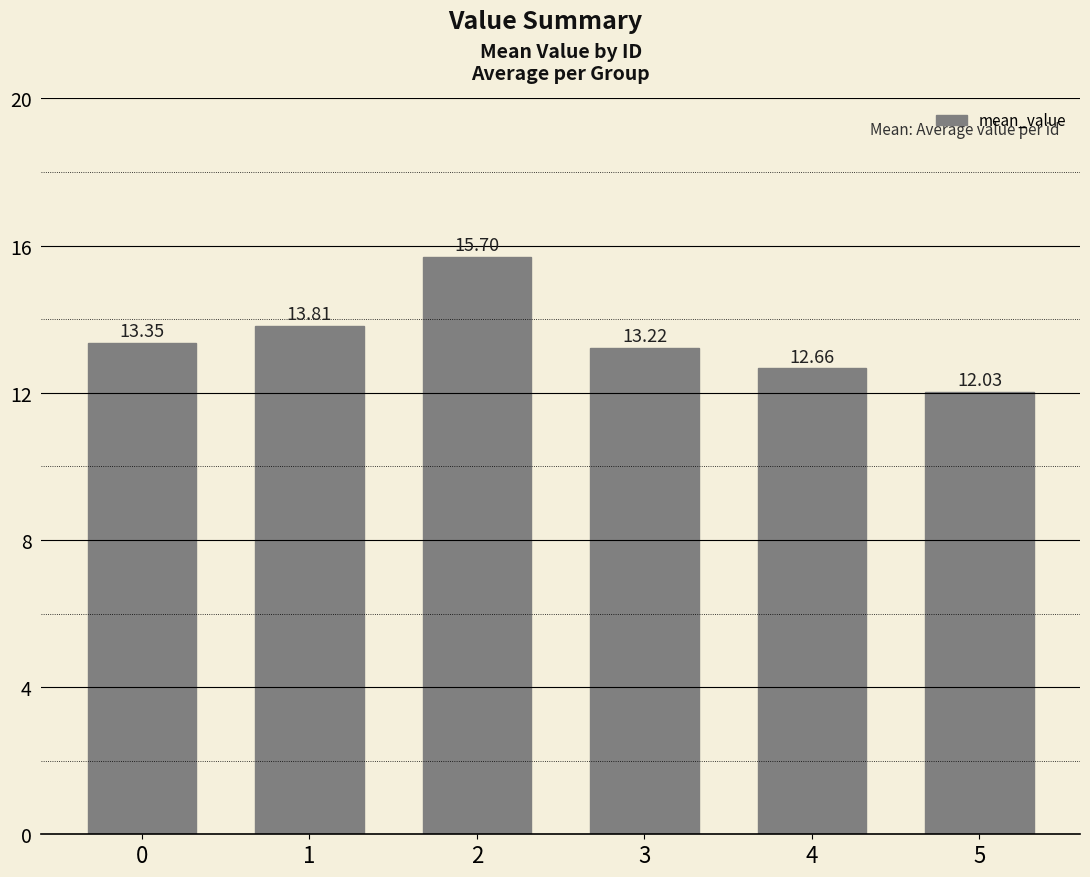

The chart shows a value of 12.7 at 4. True or false?

True